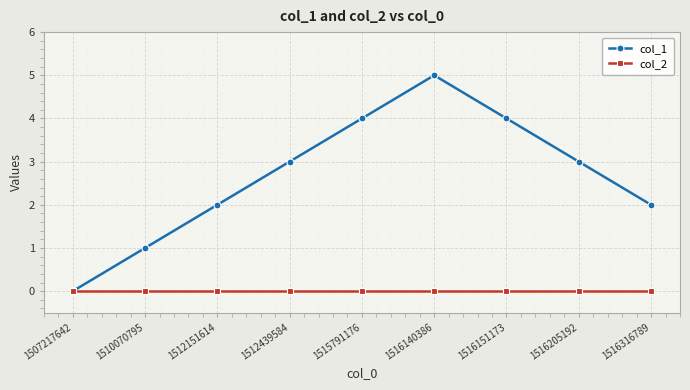

At which category is the sum across all series the highest?

1516140386